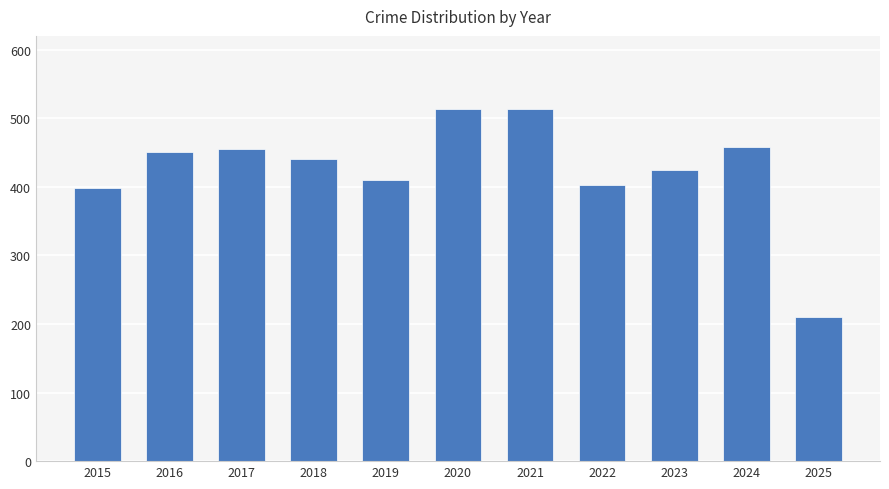

Where does the data first go above 441?

2016